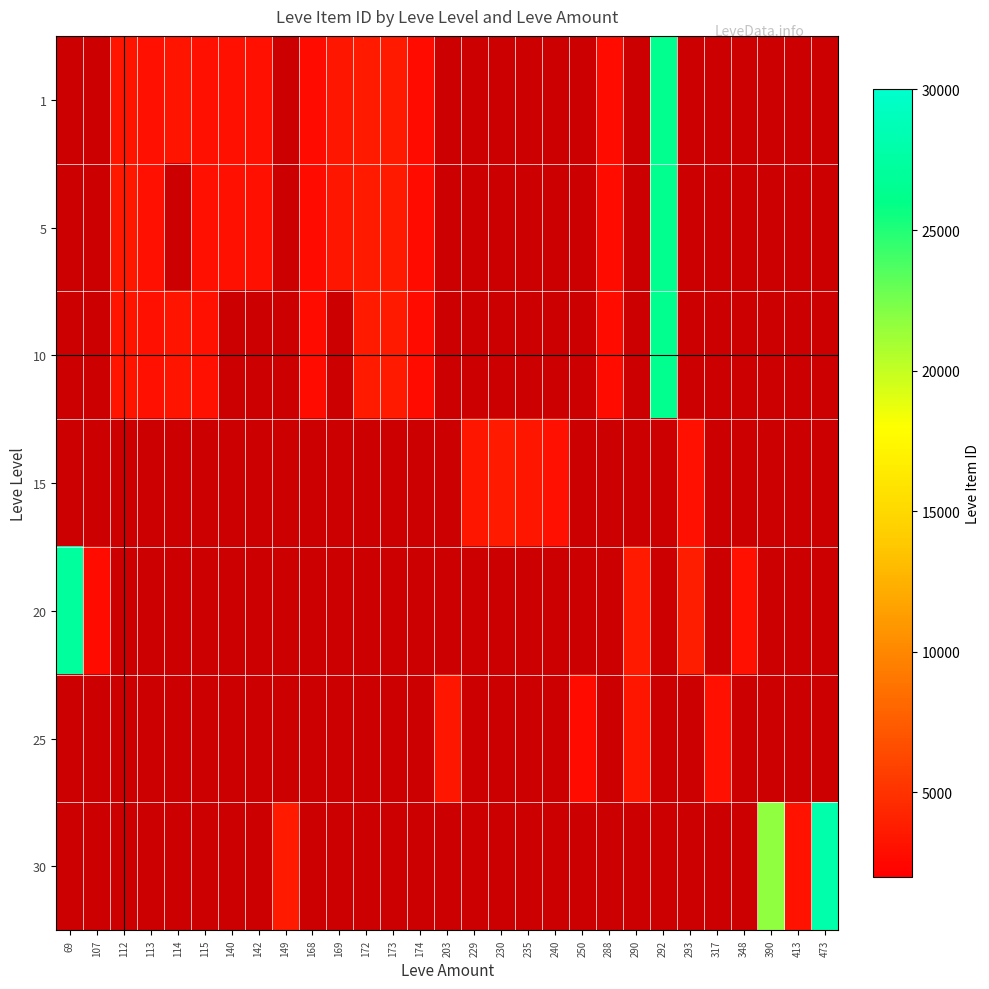

Which label corresponds to the smallest value in the chart?

168